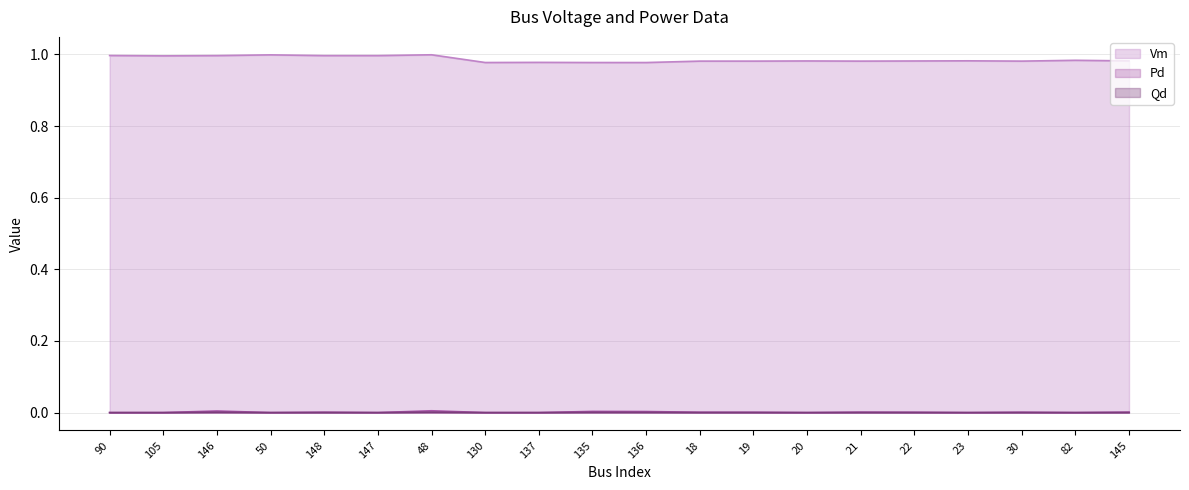

Rank the series by their maximum value, from lowest to highest.

Qd, Pd, Vm